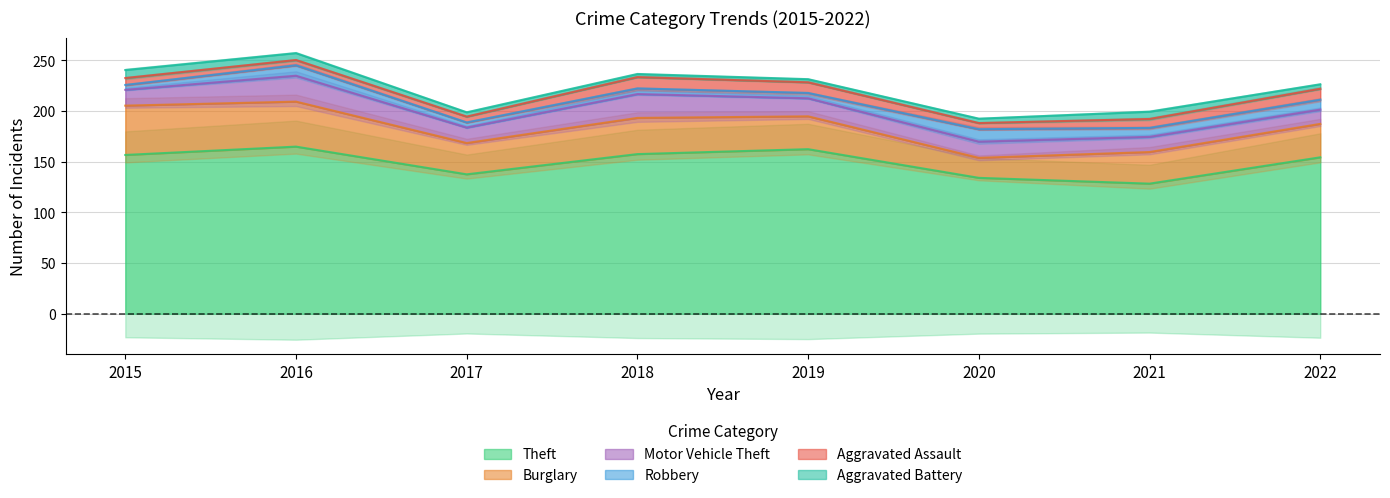

Which series changed the most between 2015 and 2018?

Burglary